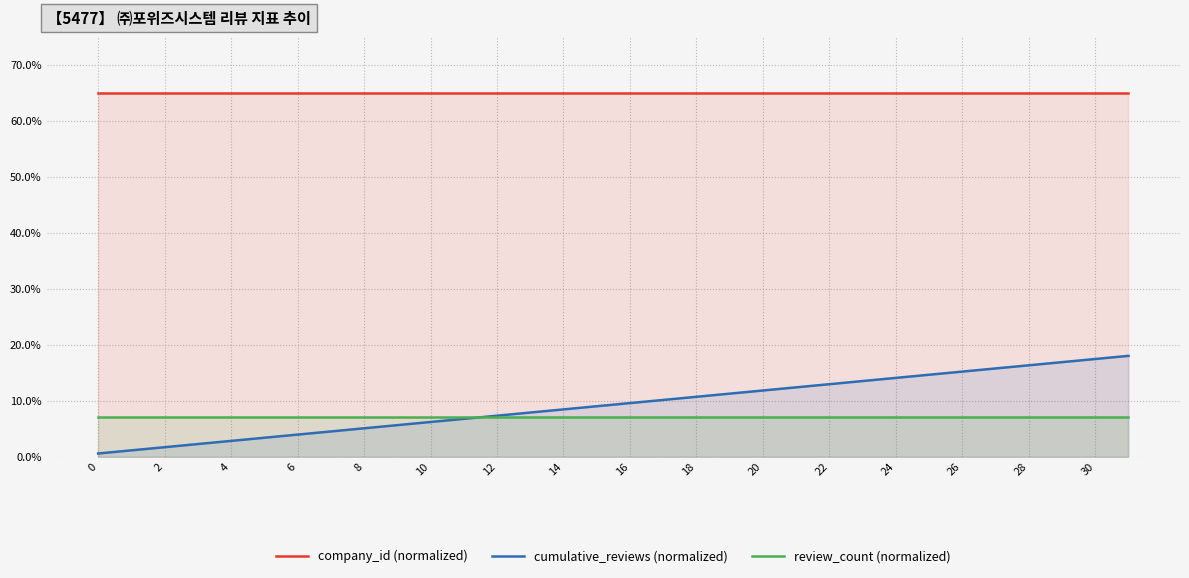

List the series in order of their peak value, lowest first.

review_count (normalized), cumulative_reviews (normalized), company_id (normalized)